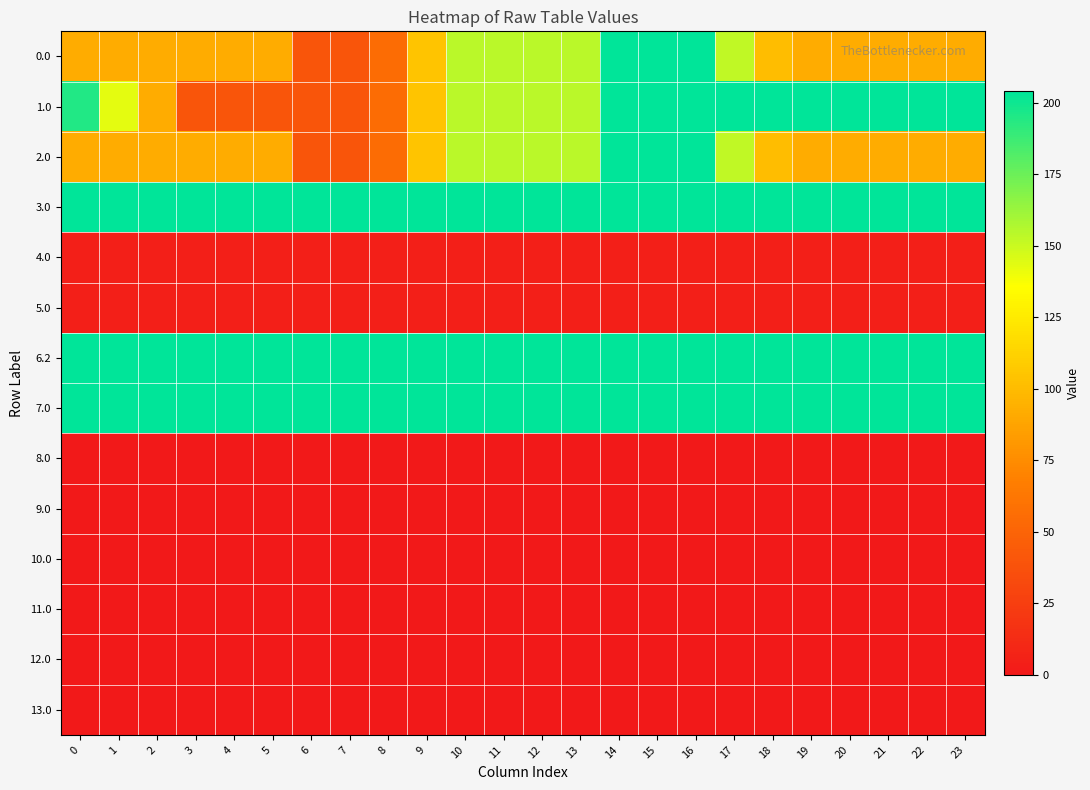

What is the difference between the highest and lowest values at 11?

204.0